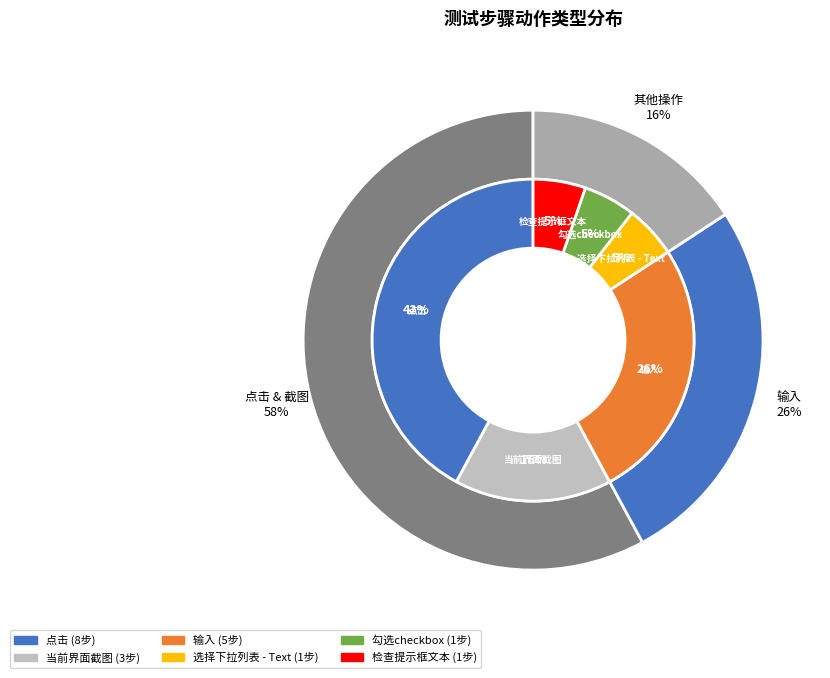

Which has a higher value, 点击 or 勾选checkbox?

点击